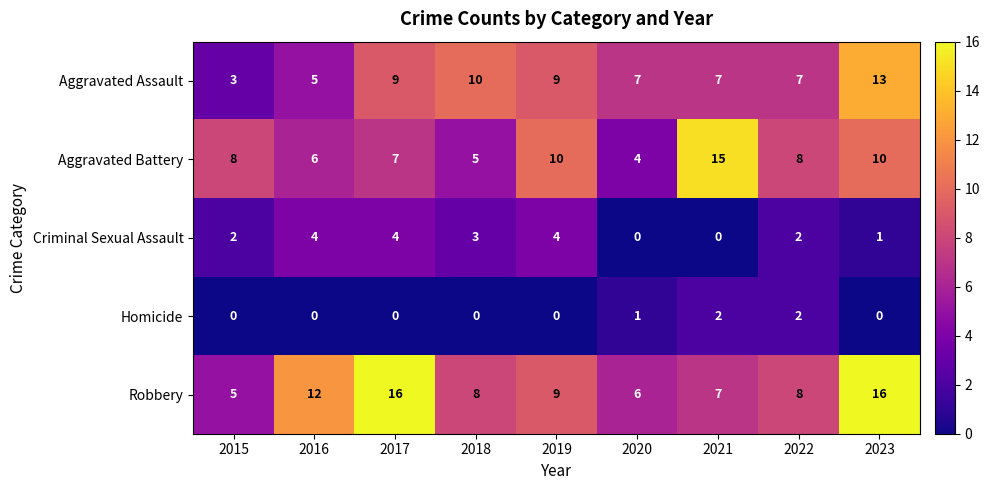

The Aggravated Assault series shows 5 at 2016. True or false?

True